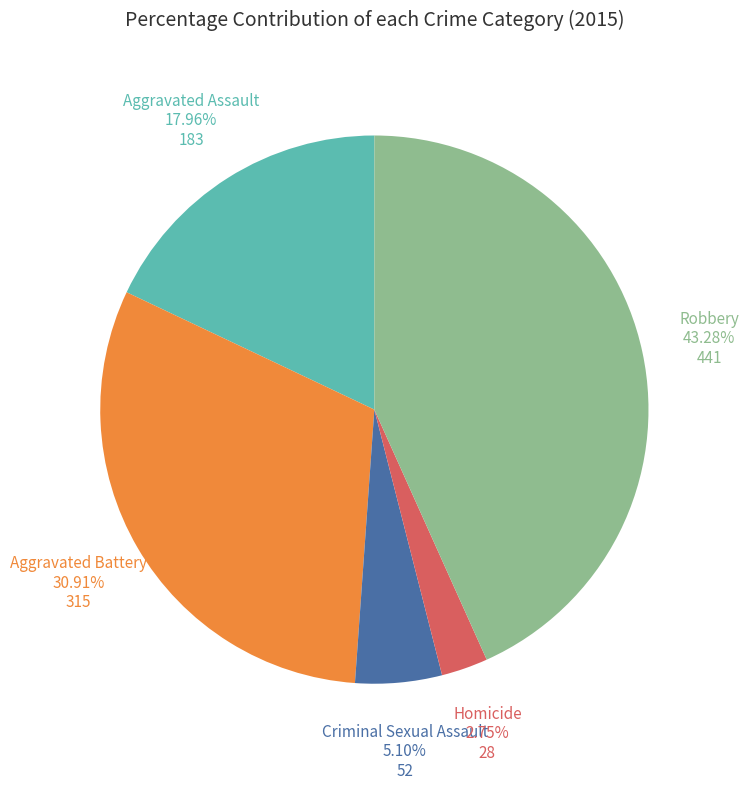

Is there any slice that represents more than half of the pie?

No